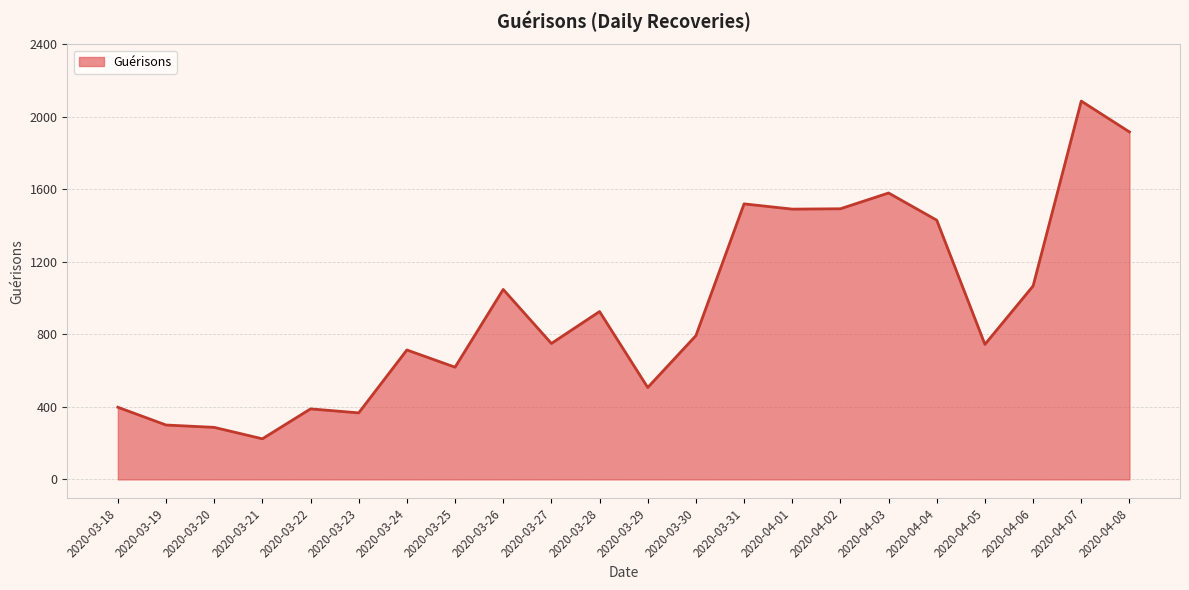

What is the change in value from 2020-03-23 to 2020-04-02?

+1126